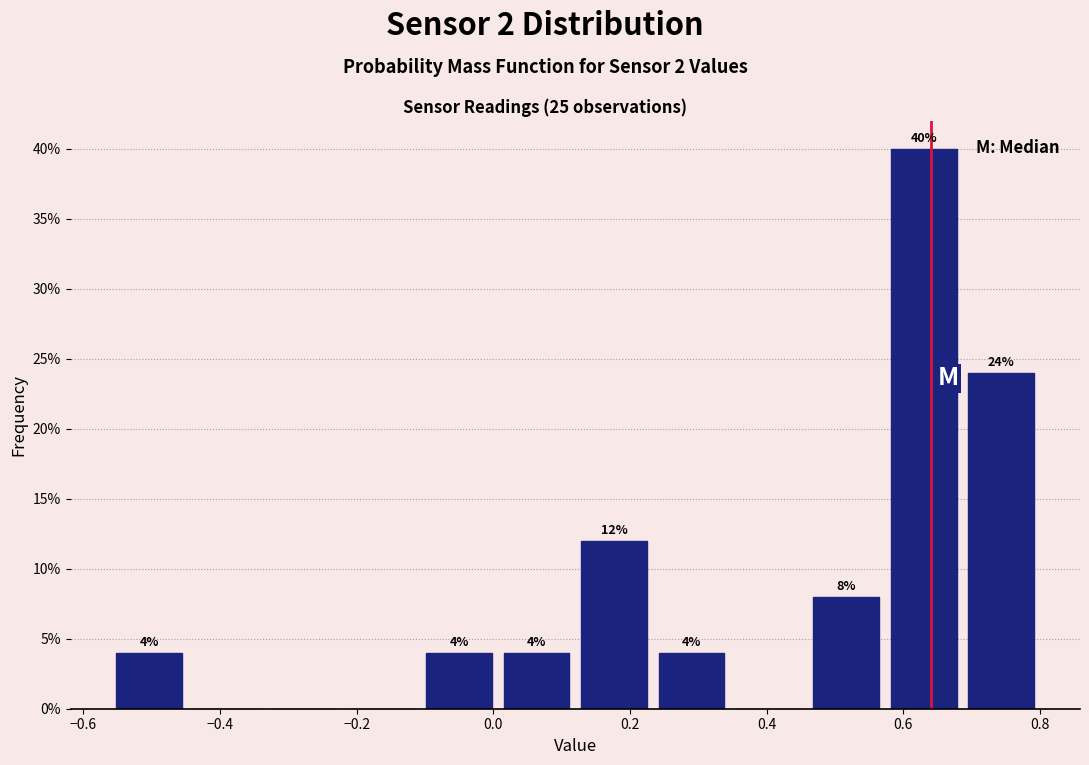

Which range on the x-axis has the tallest bar?

0.58 to 0.68